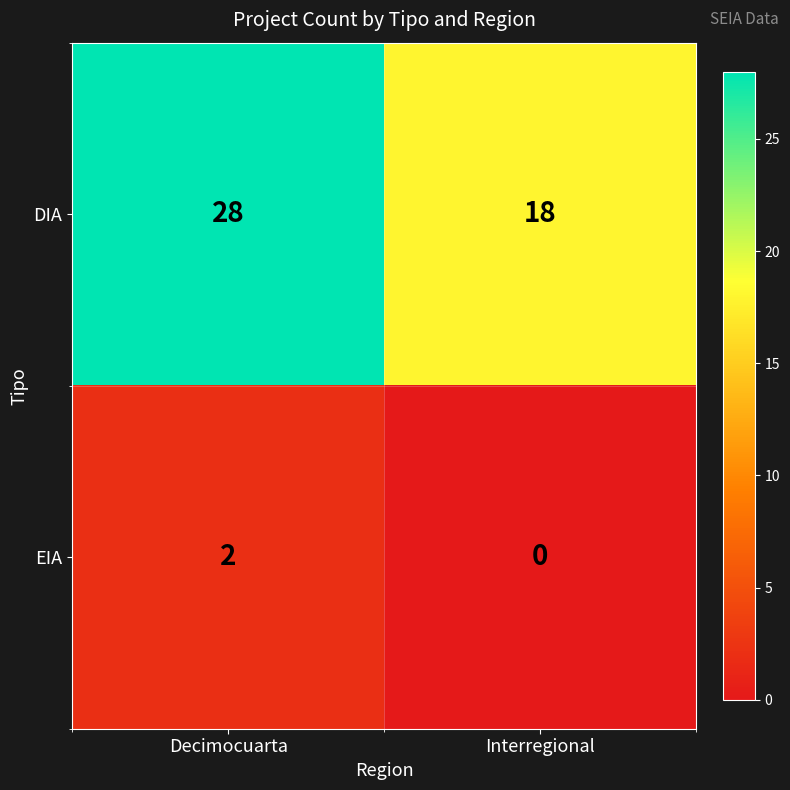

Which series has the largest total across all categories?

DIA